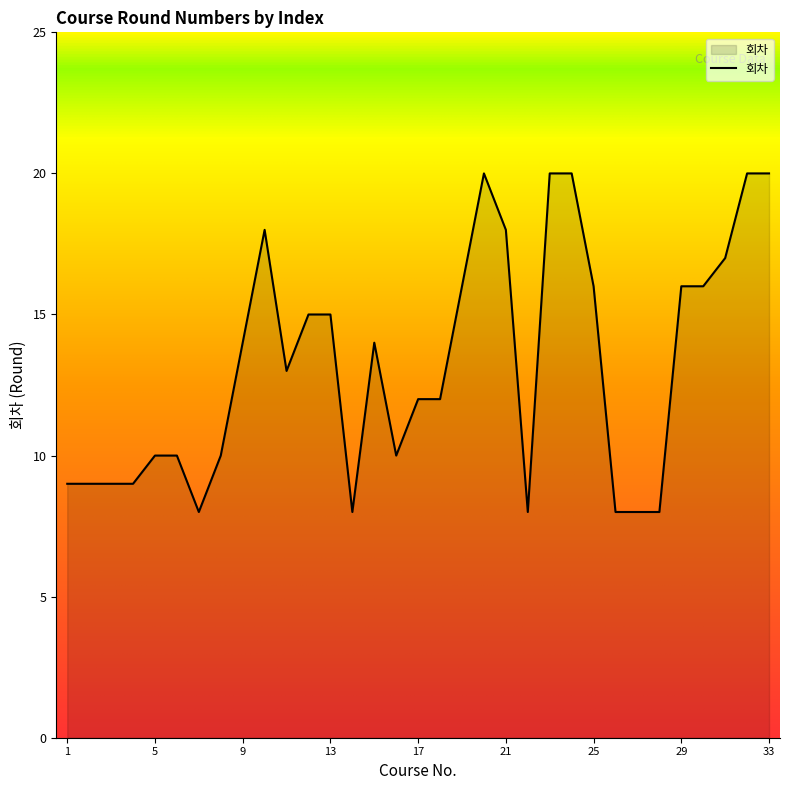

What is the difference between the maximum and minimum values?

12